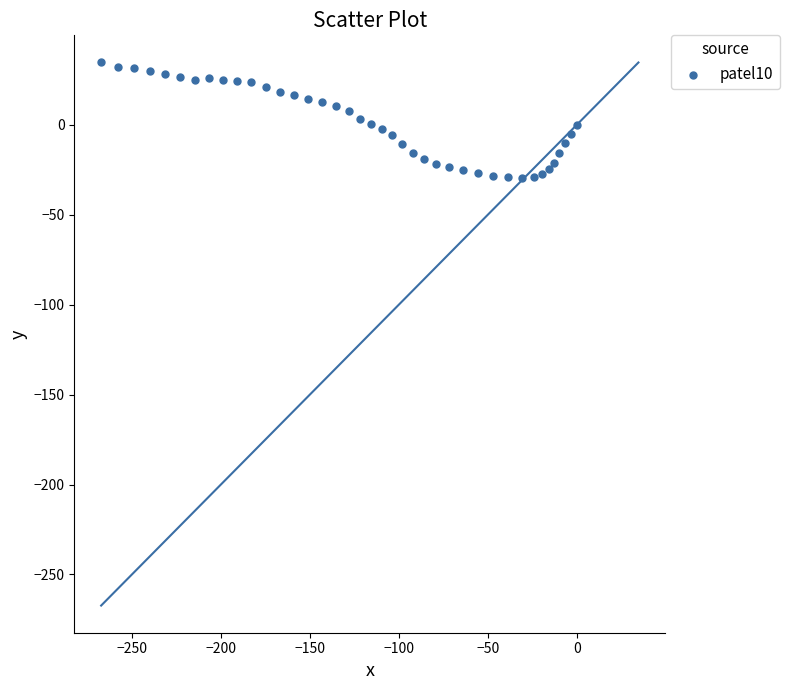

What is the range of X values (max minus min)?

267.3